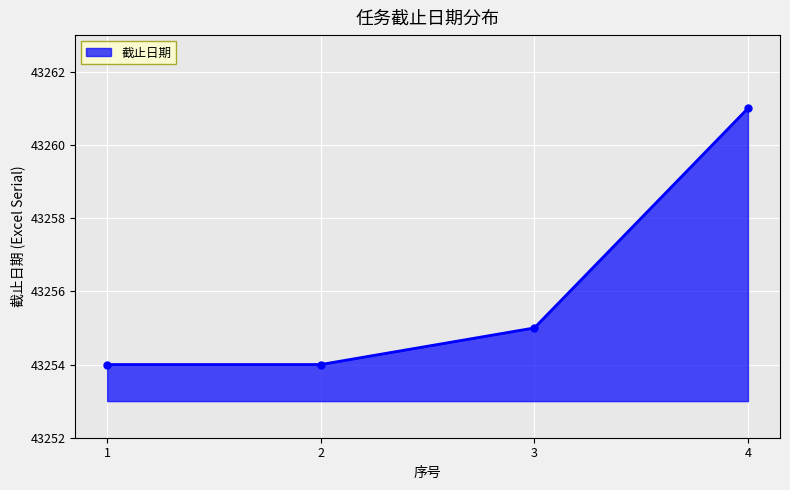

How many values are between 43254 and 43261?

4